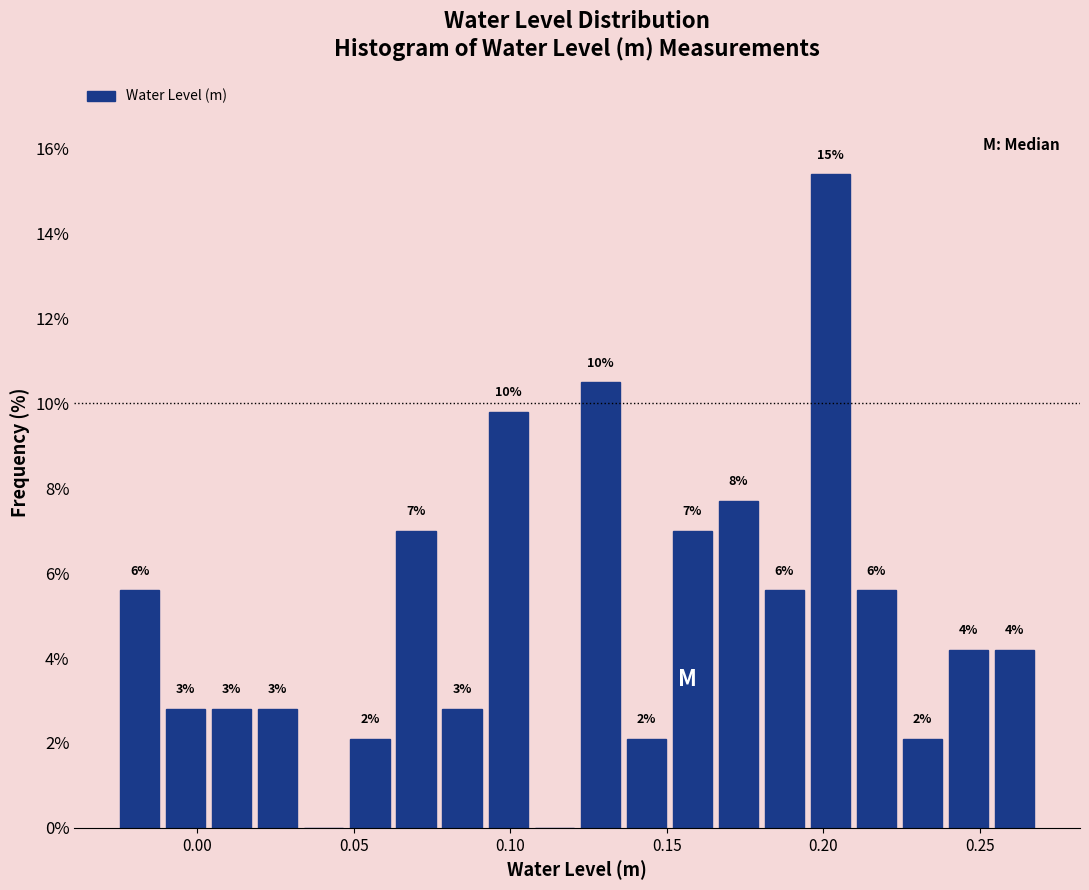

Read against the x-axis, roughly where is the centre of the tallest bar?

0.200